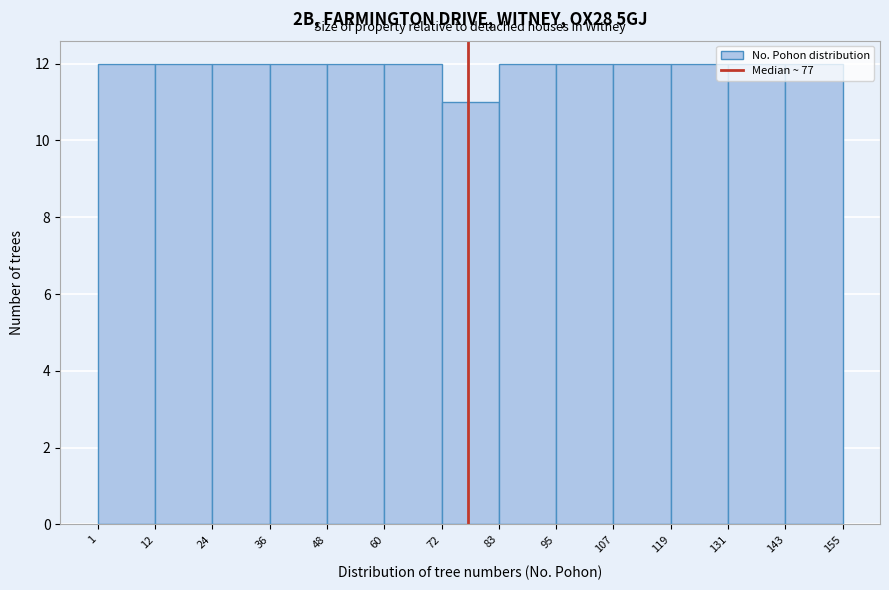

What is the height of the bar covering 72 to 83 on the x-axis? The values are not printed on the chart, so give them approximately, as read against the axis.

11